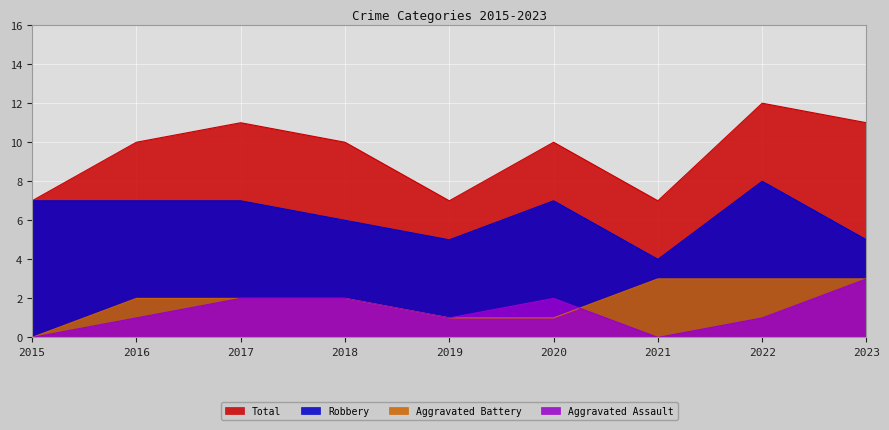

Is it true that Robbery equals 7 at 2017?

True